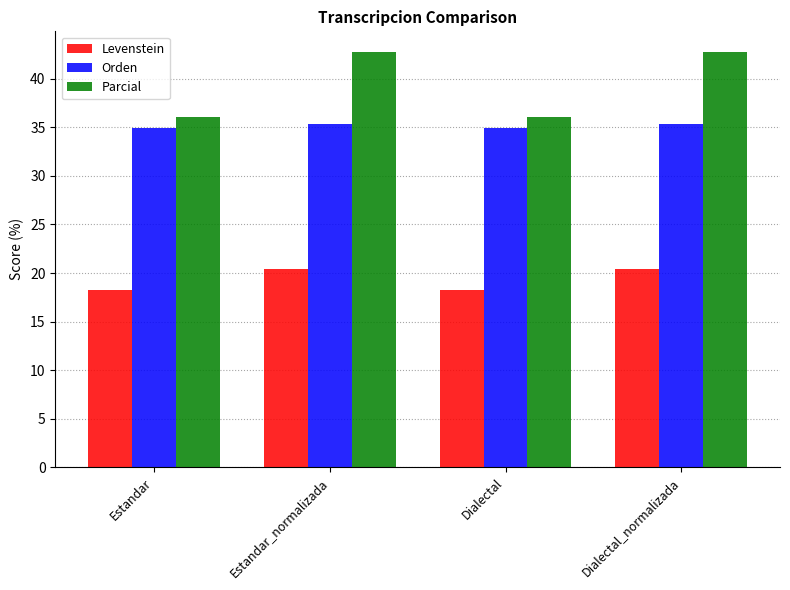

Read the Parcial value at Dialectal.

36.0